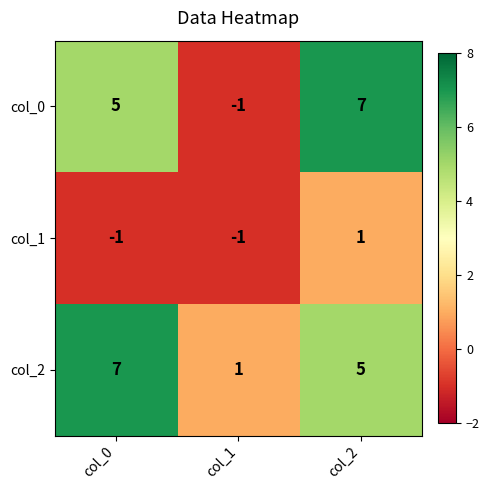

Count the col_0 values in the range -1 to 7.

3